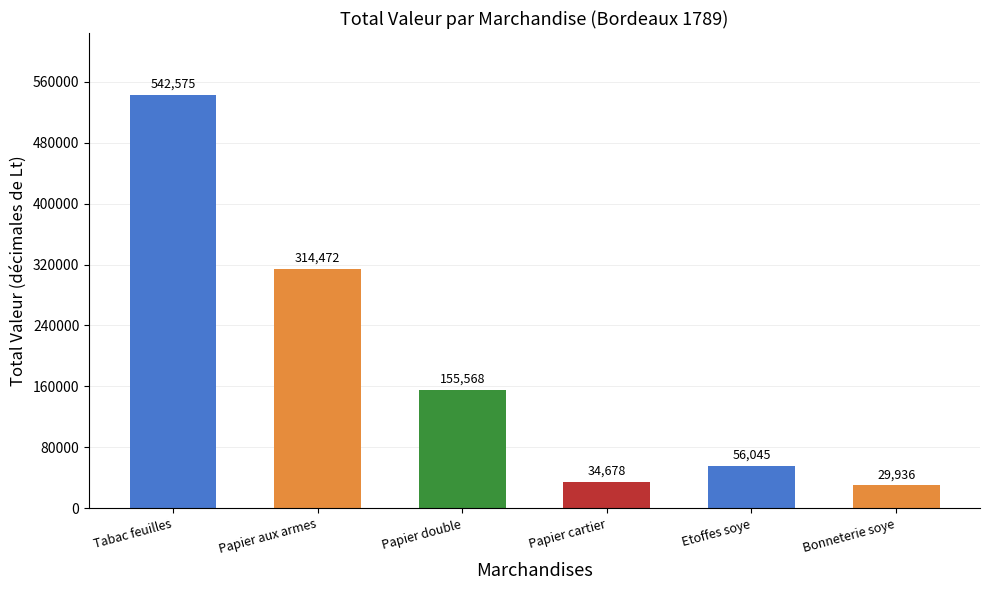

Does the chart contain any negative values?

No